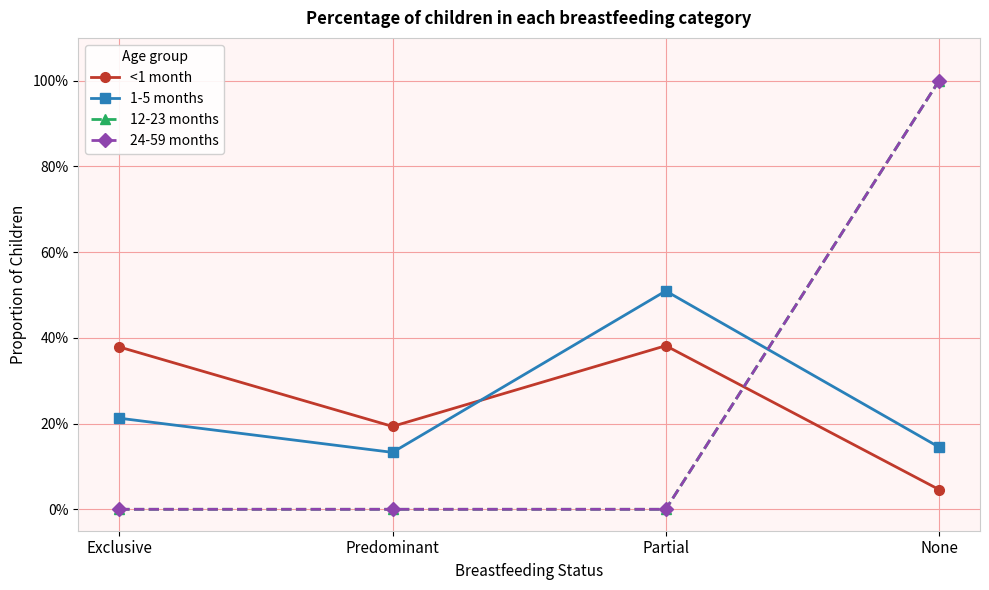

Between Predominant and Partial, which is larger?

Partial